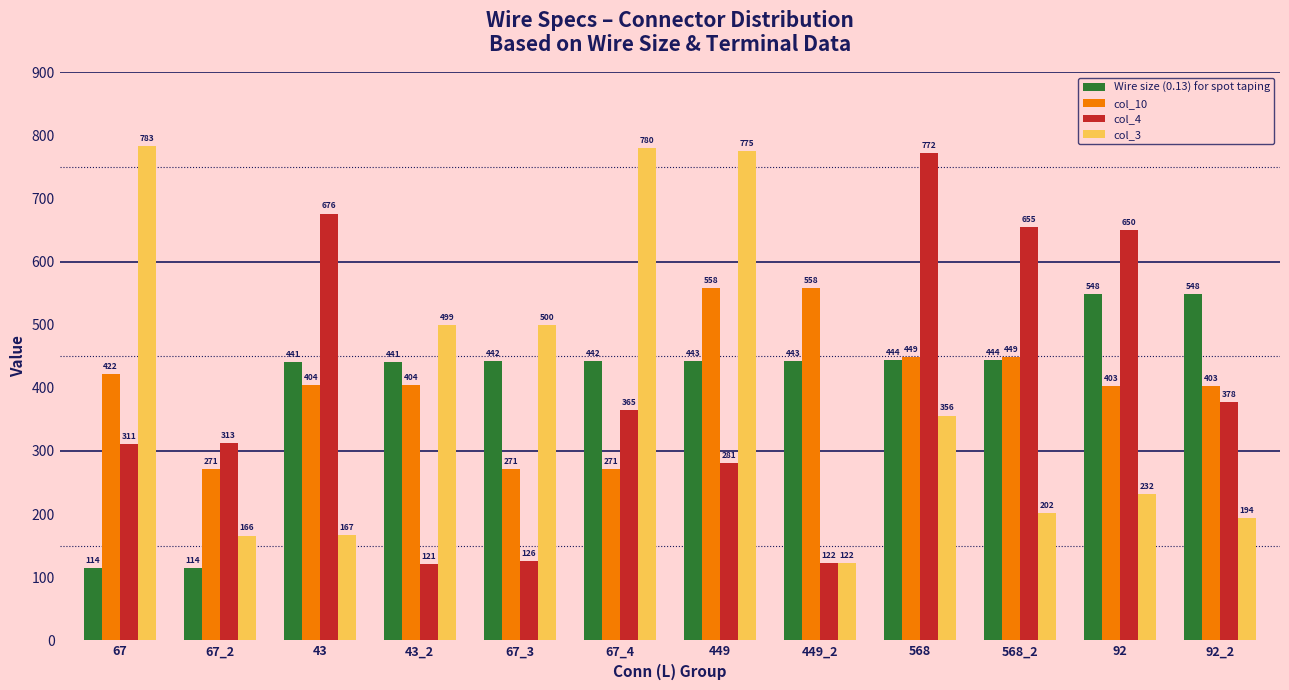

Where does the col_3 series first go above 356?

67